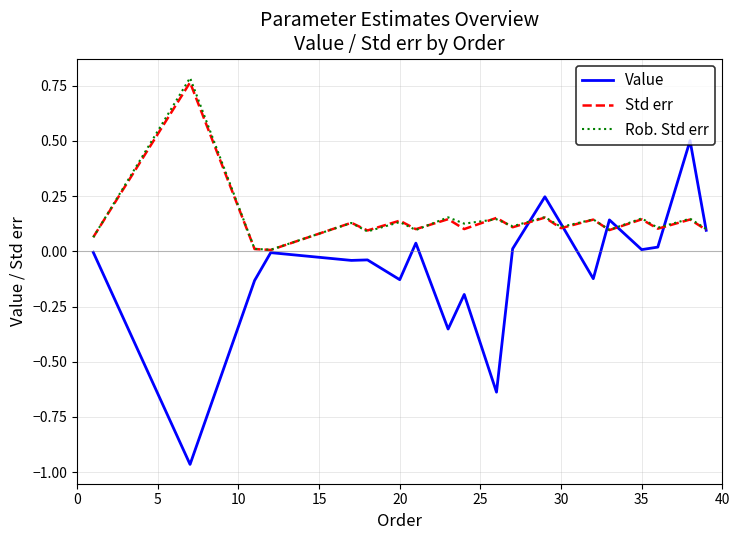

Which series has the widest spread of values?

Value